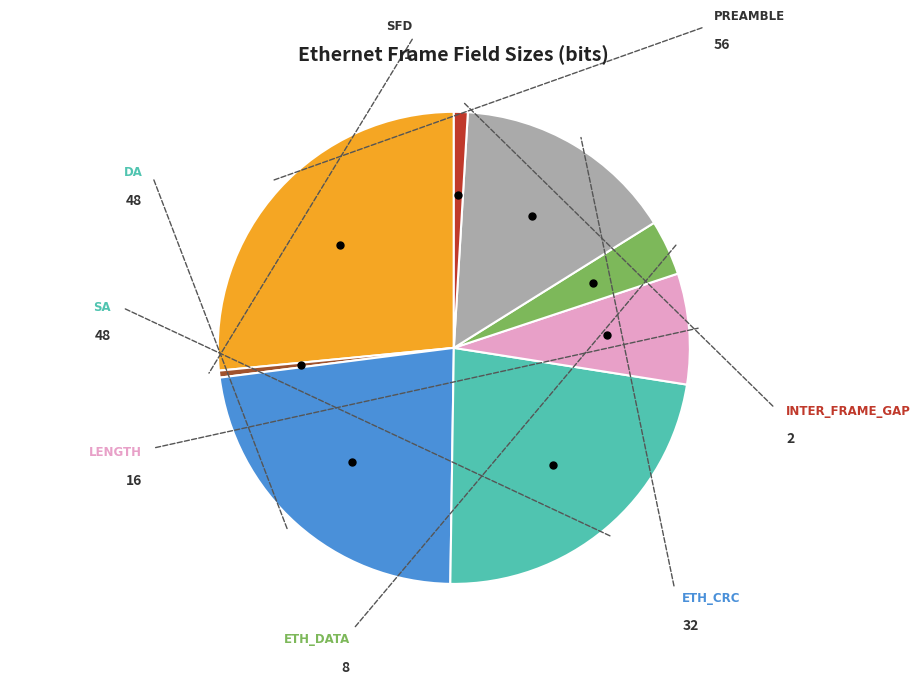

Is there a majority slice in this chart?

No